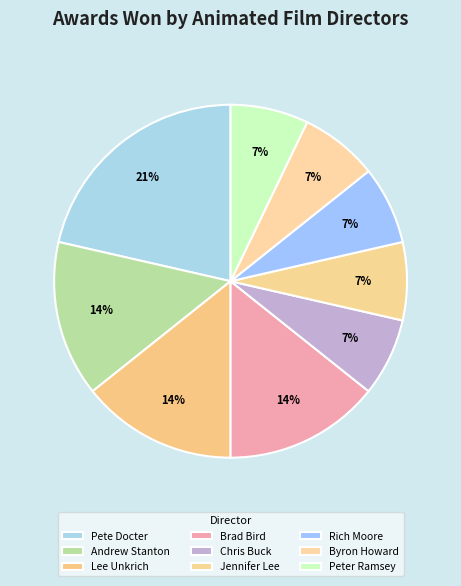

Count the number of slices in the pie.

9